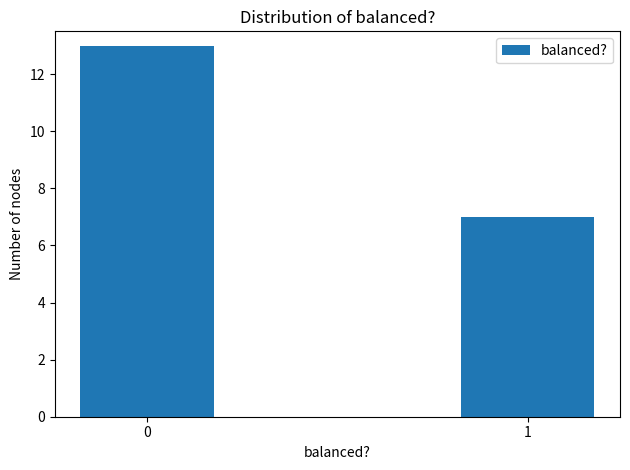

Reading left to right, extract all data points from this chart.

0=13	1=7